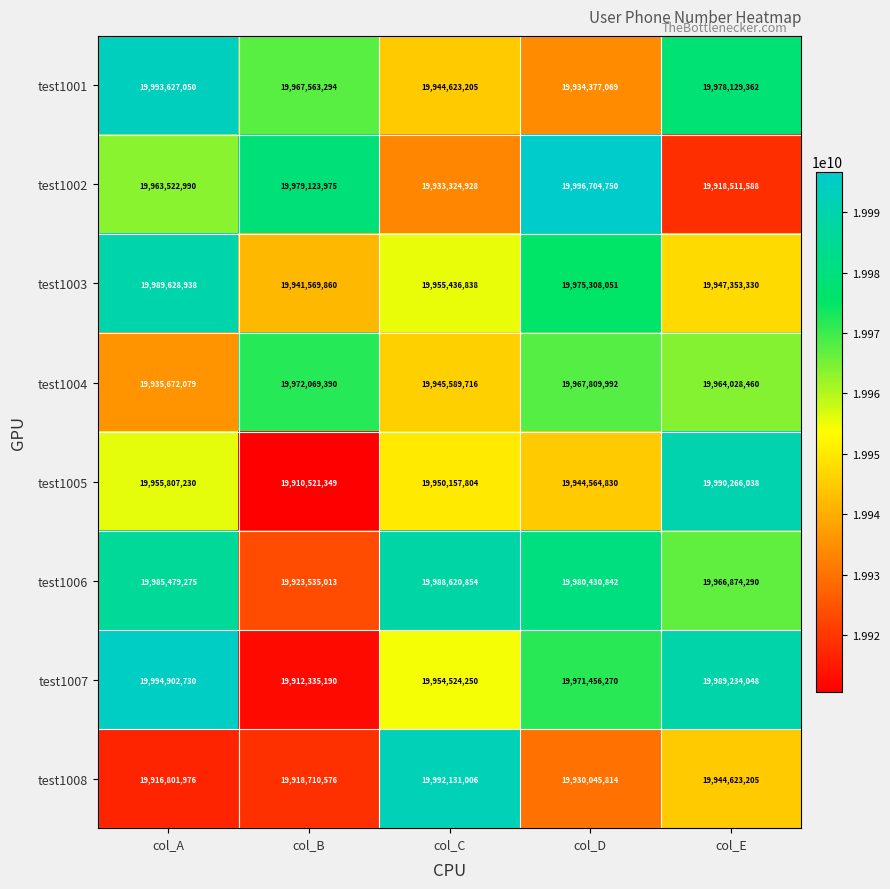

At which label is test1007 closest to 19953618960?

col_C